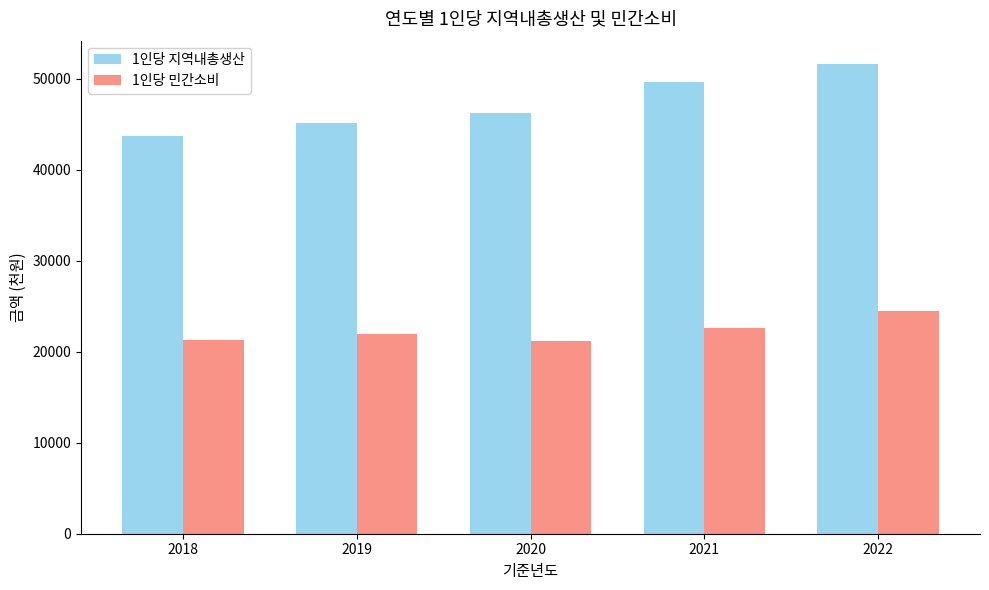

What is the spread (max minus min) of values at 2020?

25036